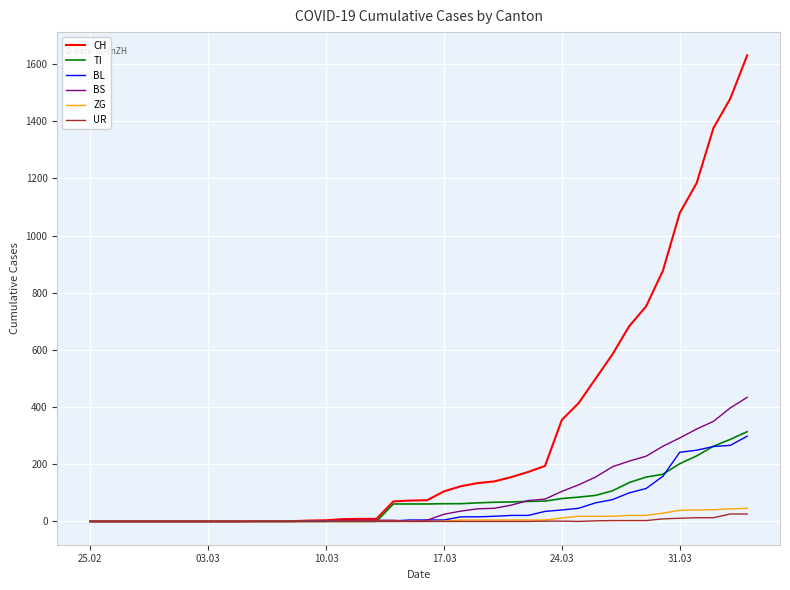

Which series has the largest total across all categories?

CH